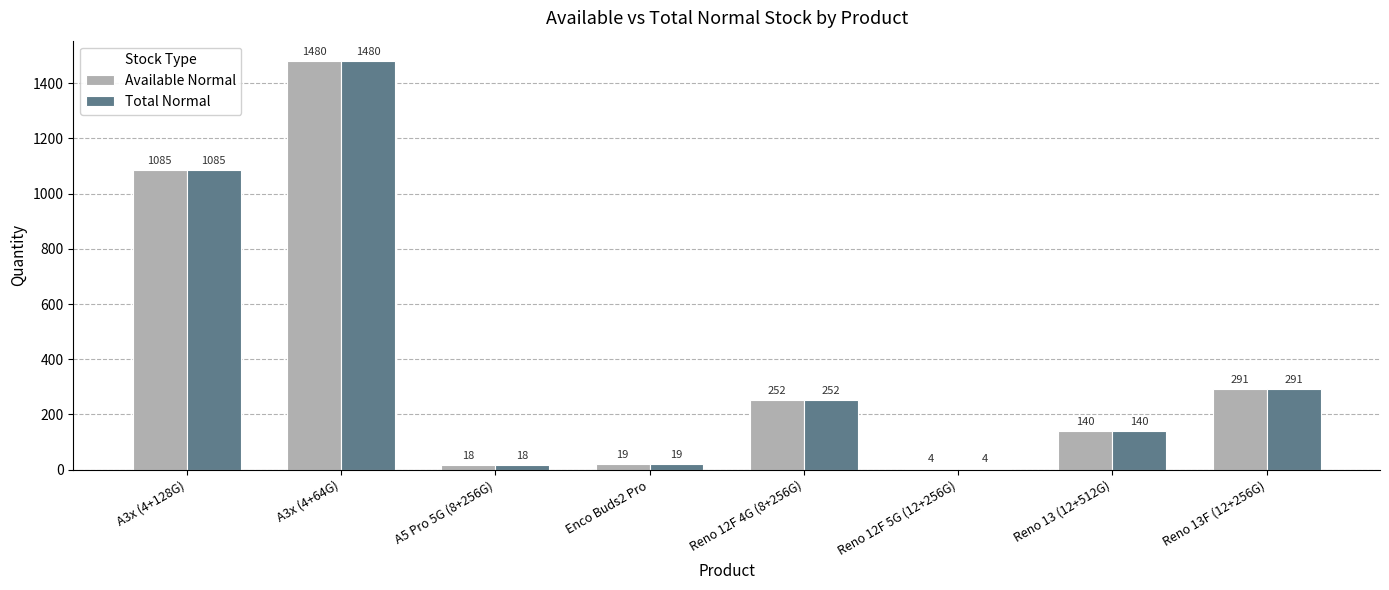

What is the highest value of the Total Normal series?

1480